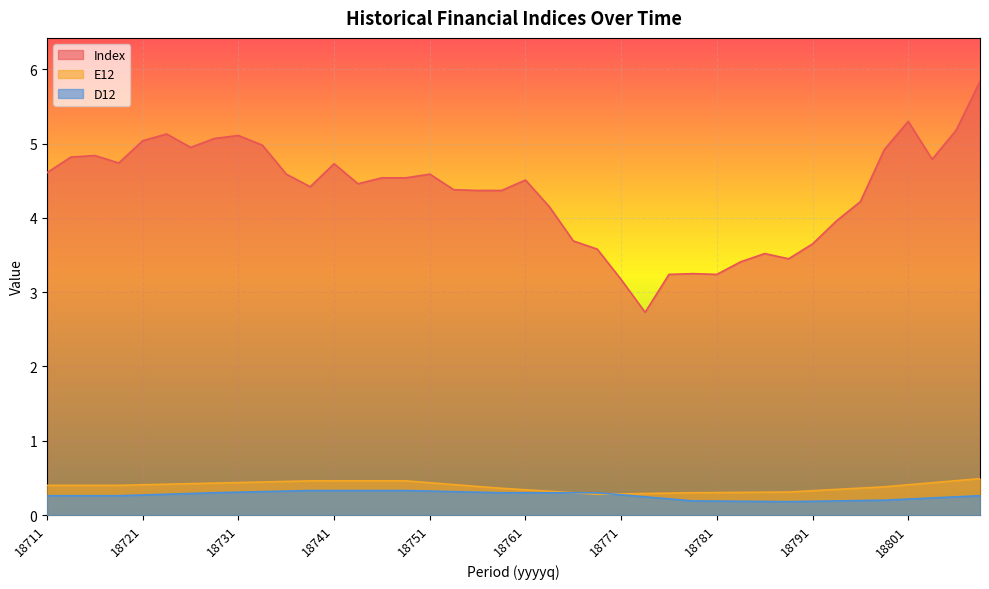

What is the sum of the Index values at 18792 and 18782?

7.4